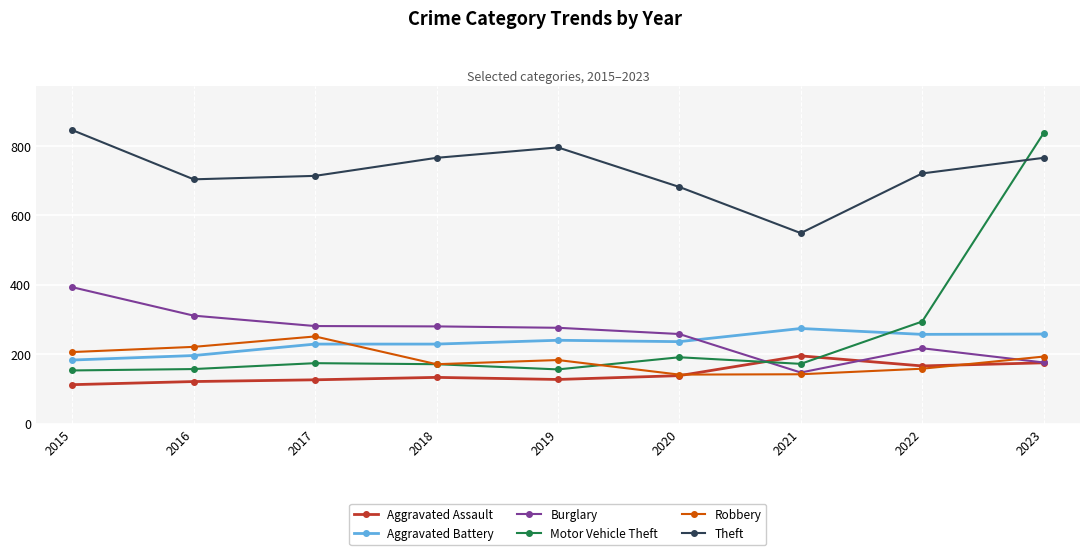

Is it true that Aggravated Assault equals 36 at 2017?

False